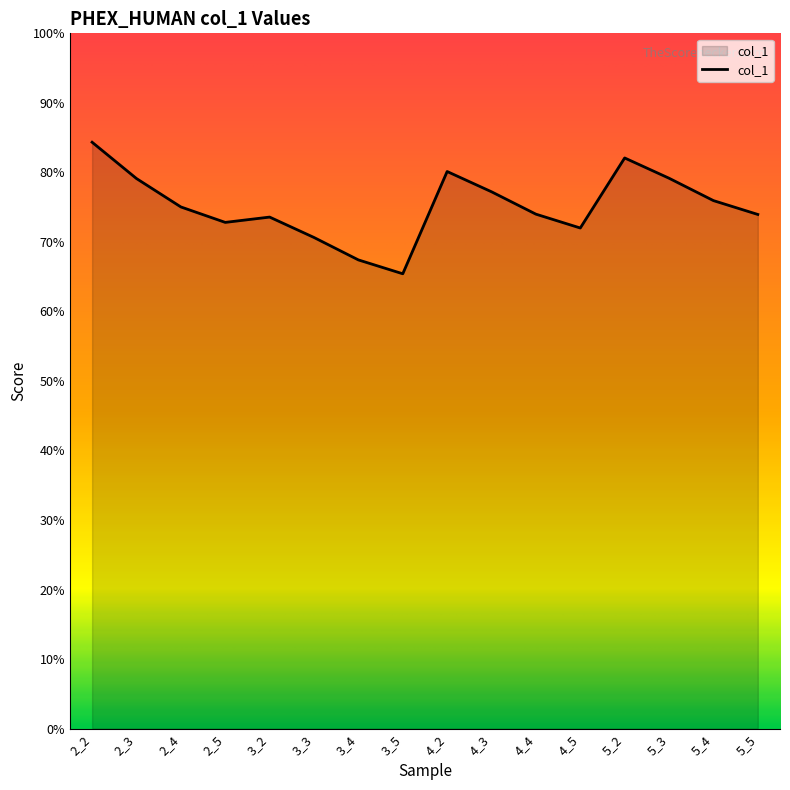

Which label corresponds to the largest value in the chart?

2_2